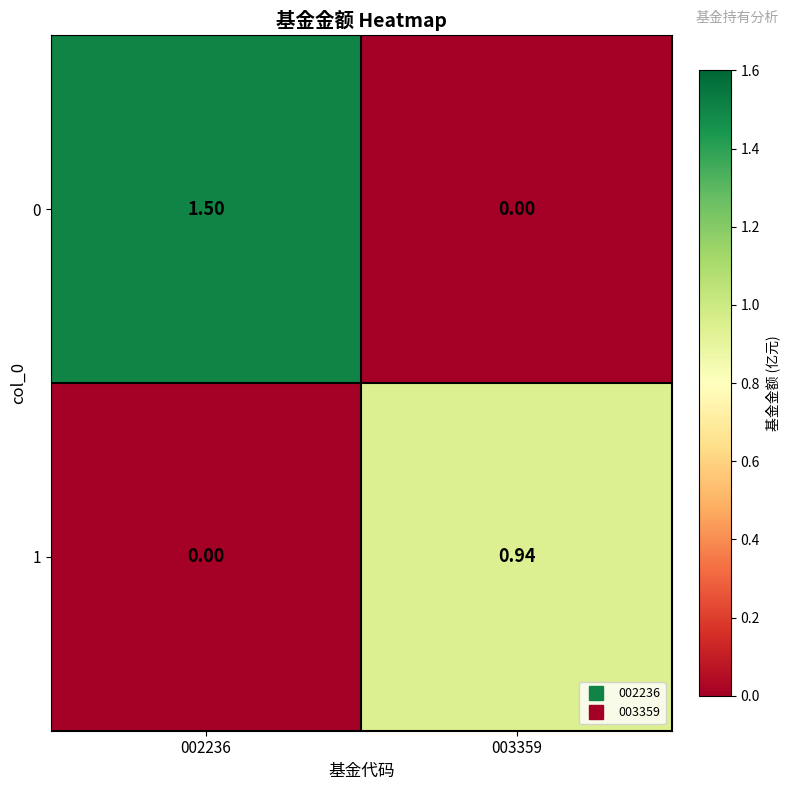

Is the value of 0 at 002236 greater than the value of 1 at 002236?

Yes